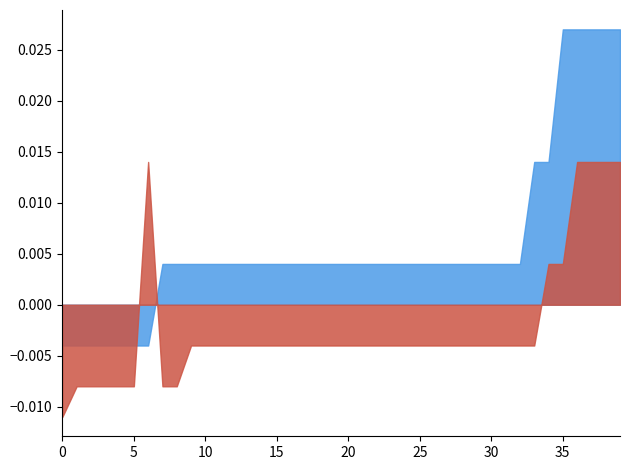

Between 23 and 13, which is larger?

13